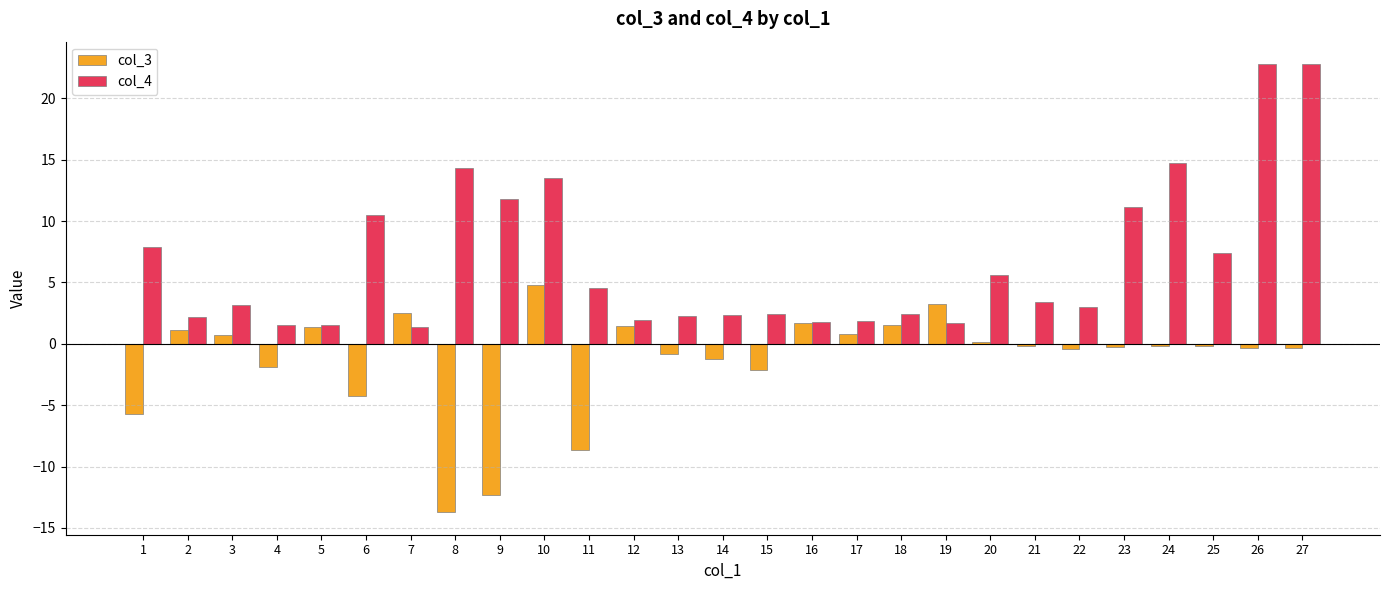

Which label corresponds to the smallest value in the chart?

8